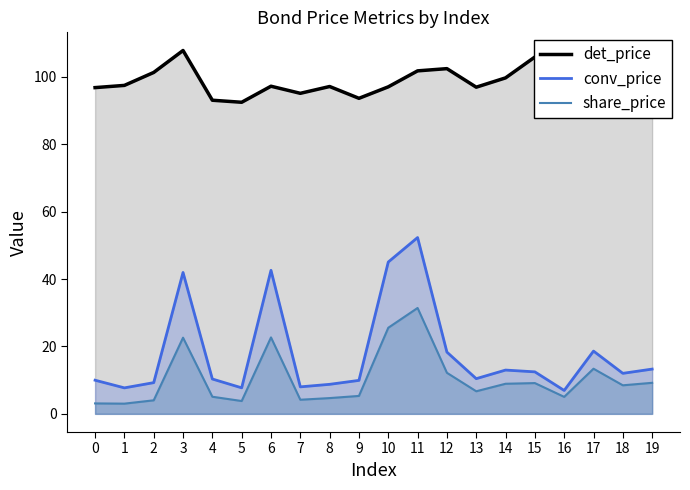

What are all the series names shown in the legend?

det_price, conv_price, share_price